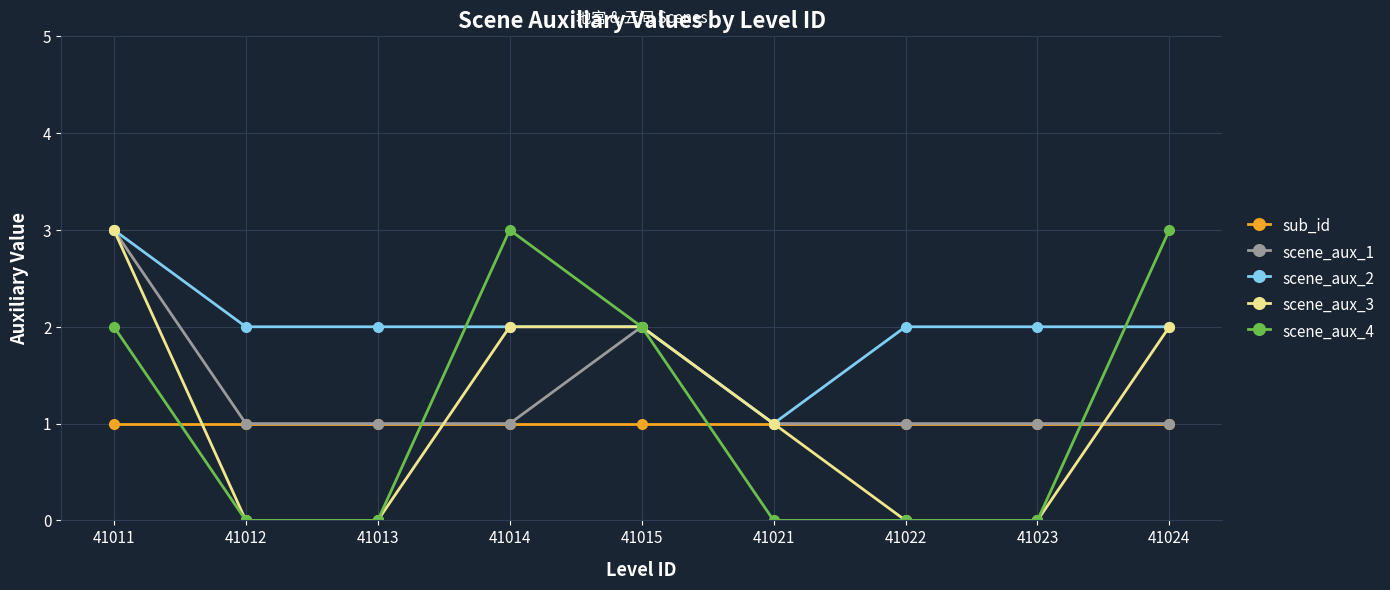

How many series are shown in this chart?

5